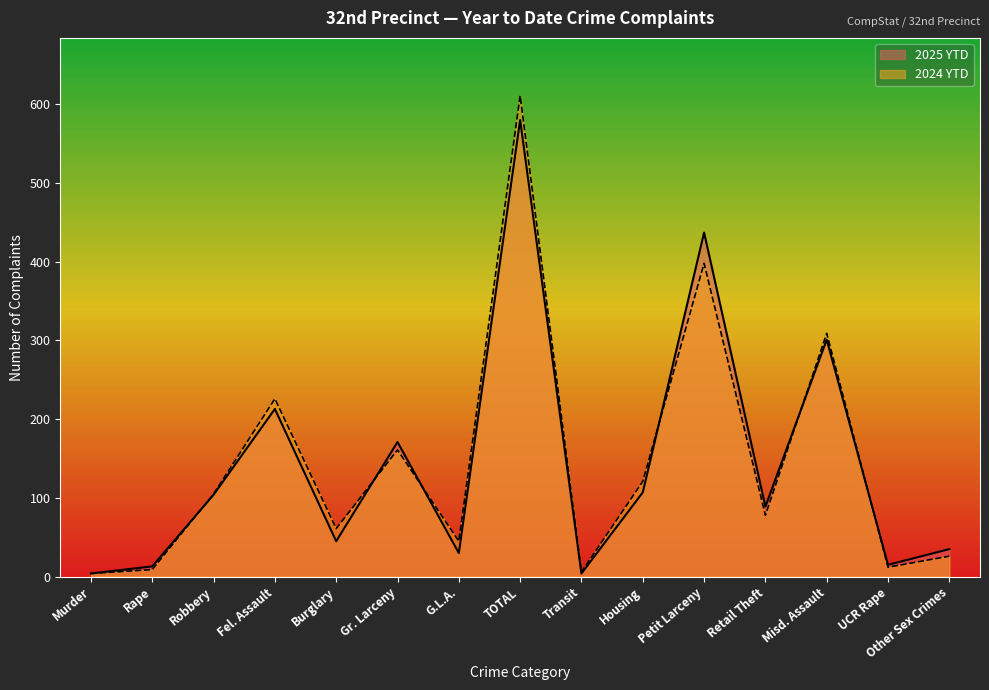

How many values in the 2024 YTD series exceed 78?

7